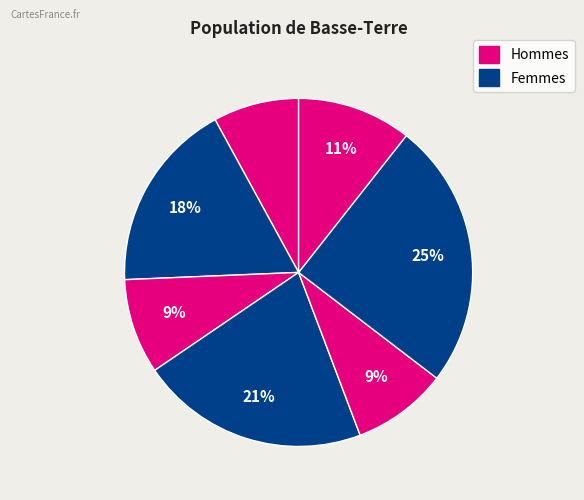

Is there a majority slice in this chart?

No